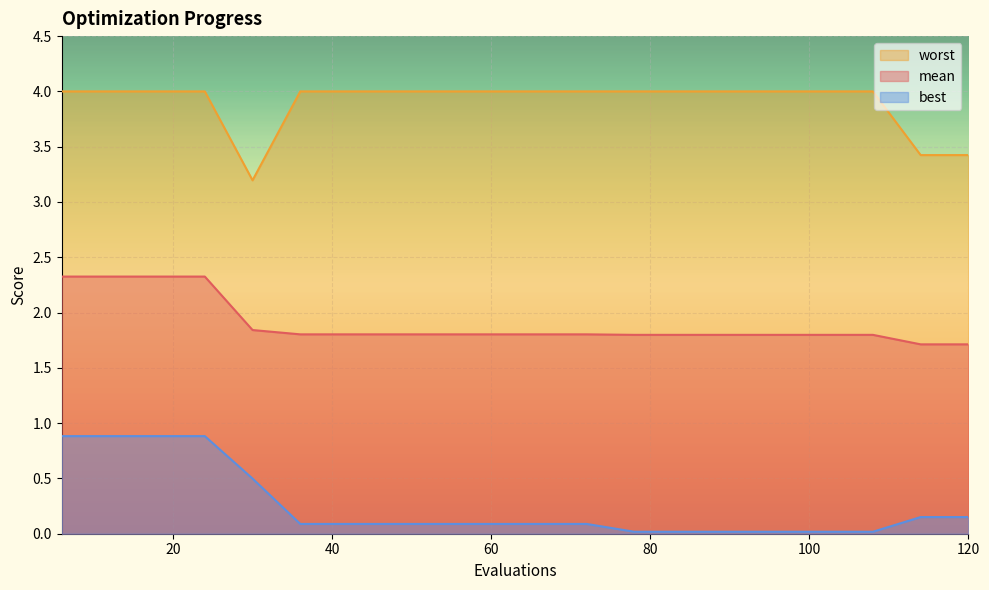

Is it true that best equals 0.1 at 66?

True